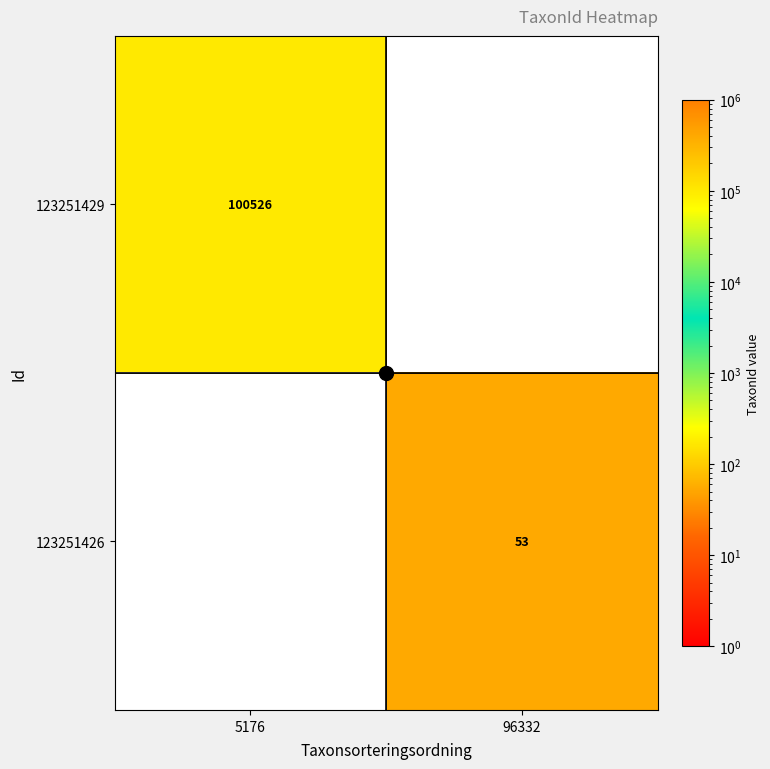

Between 5176 and 96332, which is larger?

5176